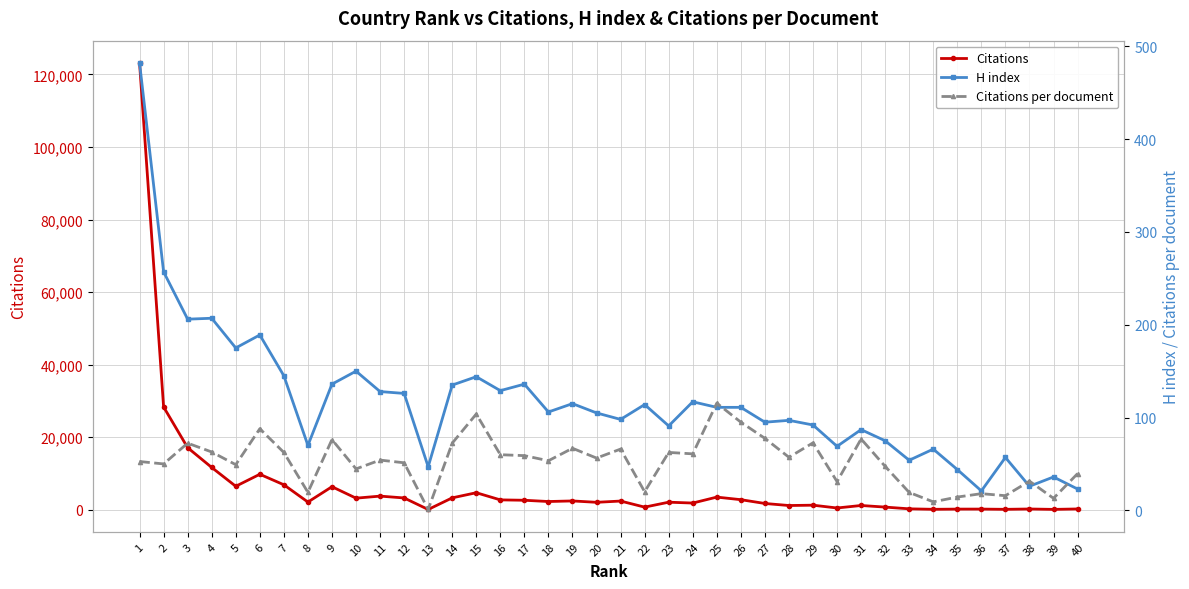

How many series are shown in this chart?

3